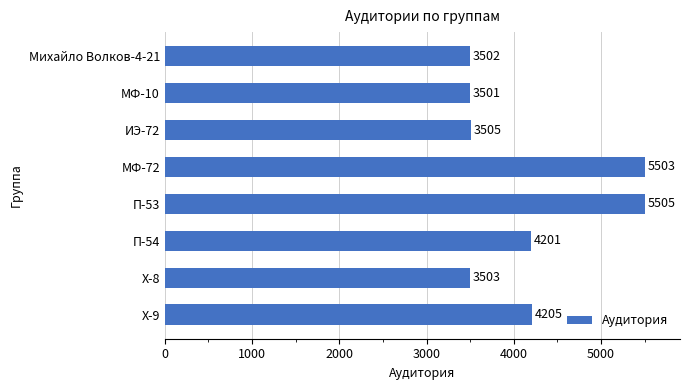

What is the ratio of the value at П-53 to the value at П-54?

1.3